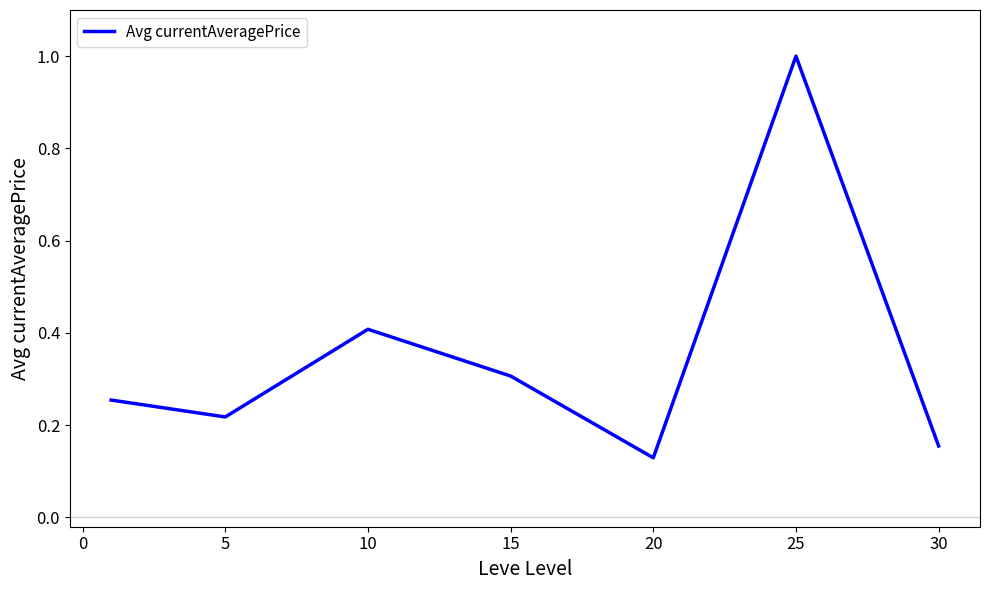

What is the maximum value shown in the chart?

1.0